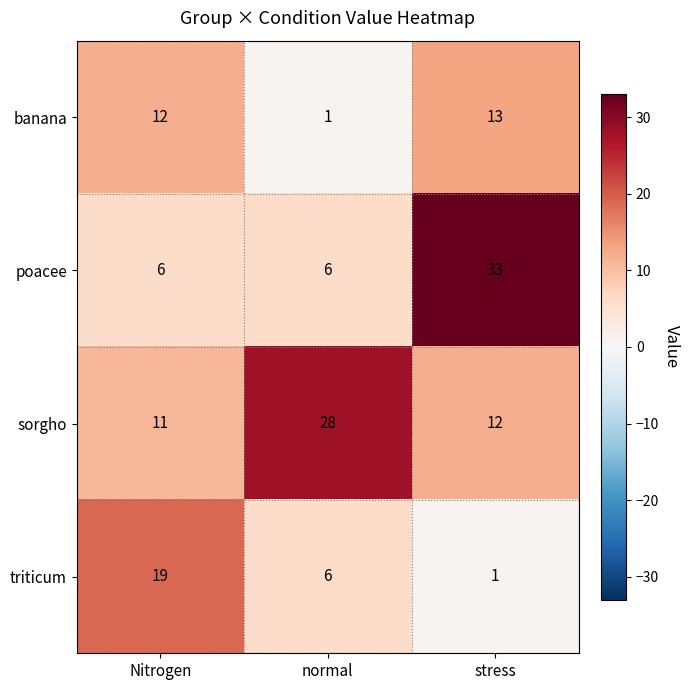

The value of sorgho at stress is 5. True or false?

False